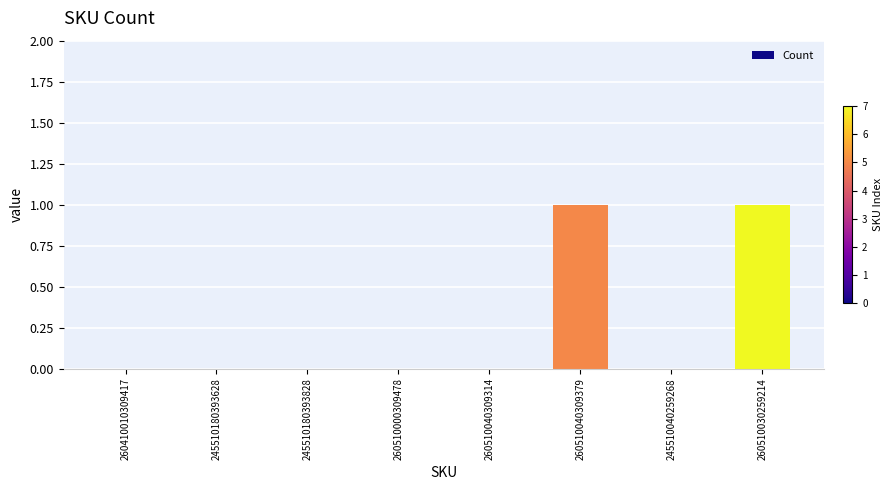

Reading left to right, what are all the values shown in this chart?

0	0	0	0	0	1	0	1